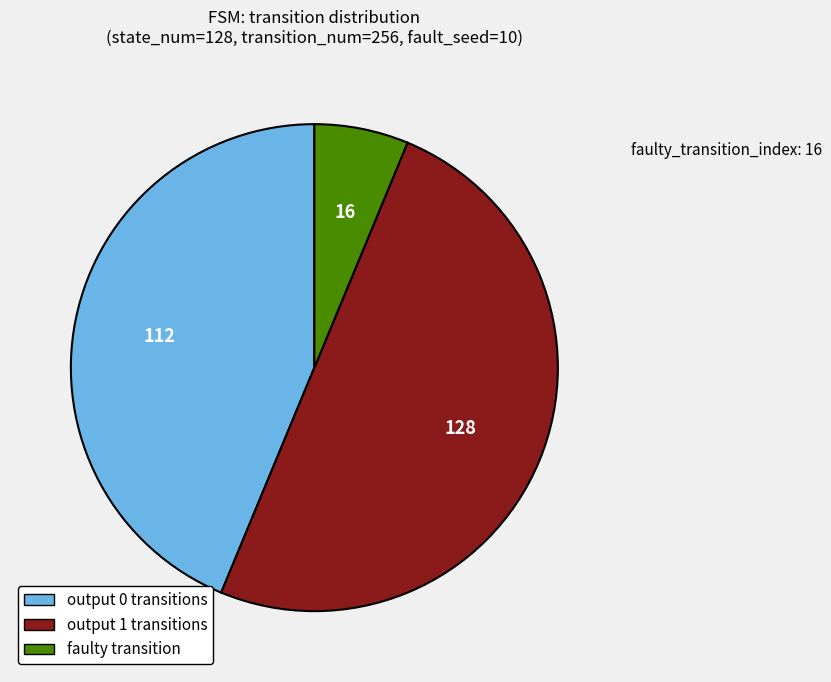

Does output 0 transitions account for over 50% of the chart?

No